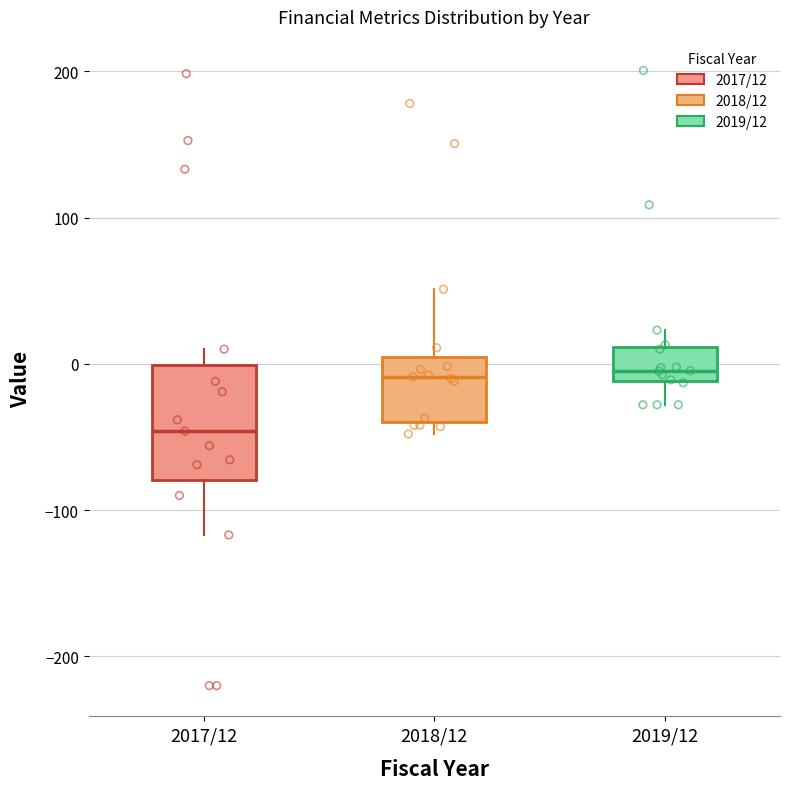

Which box has the lowest median line?

2017/12